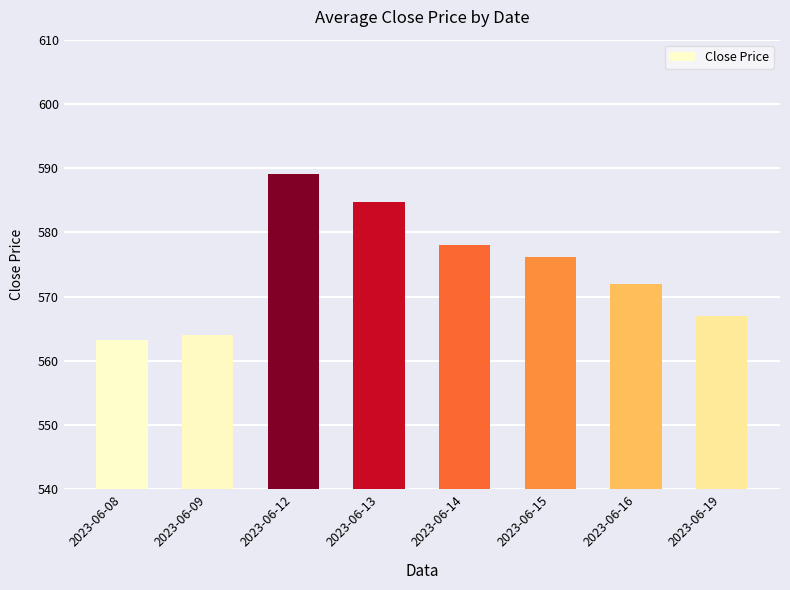

Rank the categories by value from highest to lowest.

2023-06-12, 2023-06-13, 2023-06-14, 2023-06-15, 2023-06-16, 2023-06-19, 2023-06-09, 2023-06-08